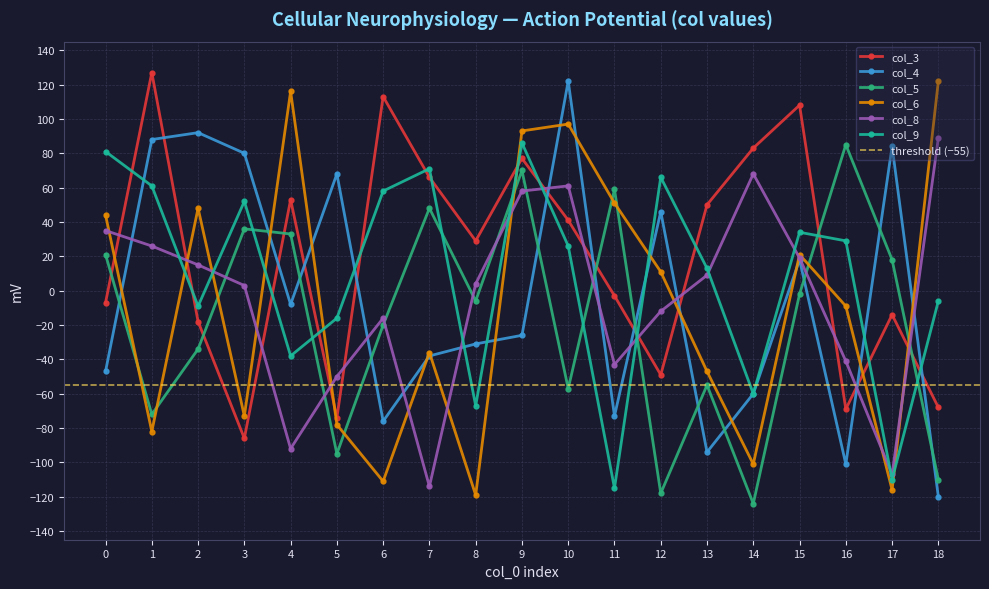

Reading left to right, transcribe all the data shown in this chart.

col_3: -7	127	-18	-86	53	-74	113	66	29	77	41	-3	-49	50	83	108	-69	-14	-68
col_4: -47	88	92	80	-8	68	-76	-38	-31	-26	122	-73	46	-94	-60	18	-101	84	-120
col_5: 21	-72	-34	36	33	-95	-20	48	-6	70	-57	59	-118	-55	-124	-2	85	18	-110
col_6: 44	-82	48	-73	116	-78	-111	-36	-119	93	97	51	11	-47	-101	21	-9	-116	122
col_8: 35	26	15	3	-92	-50	-16	-114	4	58	61	-43	-12	9	68	19	-41	-107	89
col_9: 81	61	-9	52	-38	-16	58	71	-67	86	26	-115	66	13	-60	34	29	-110	-6